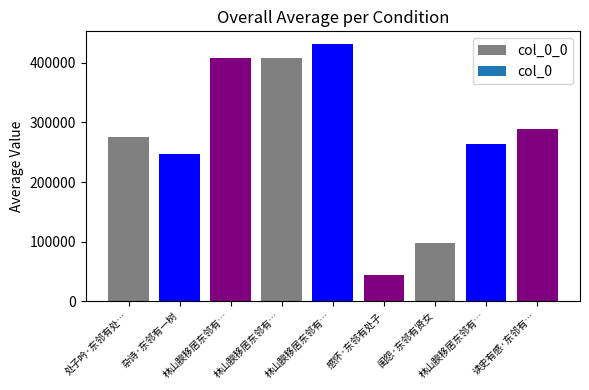

Count the number of categories in the chart.

9